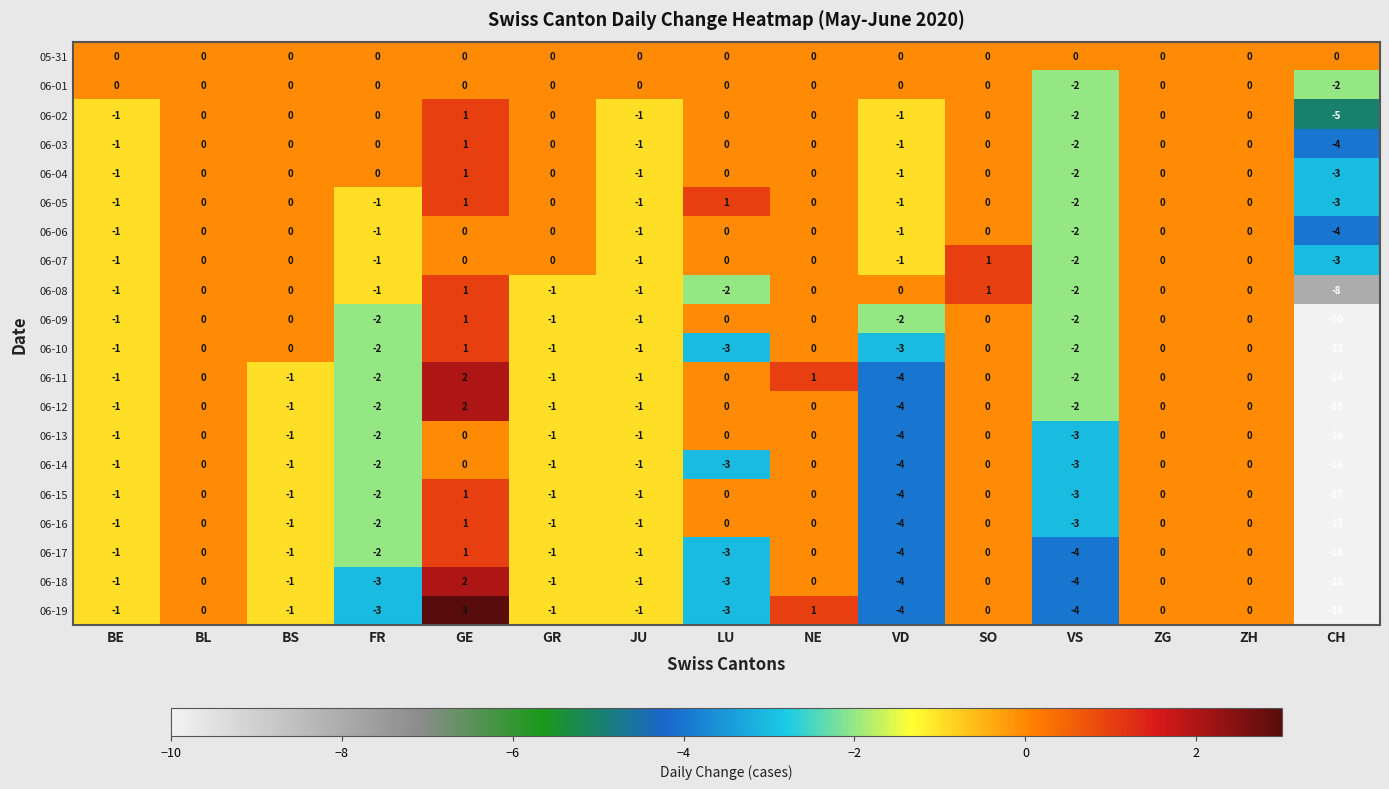

At which category is the sum across all series the highest?

GE